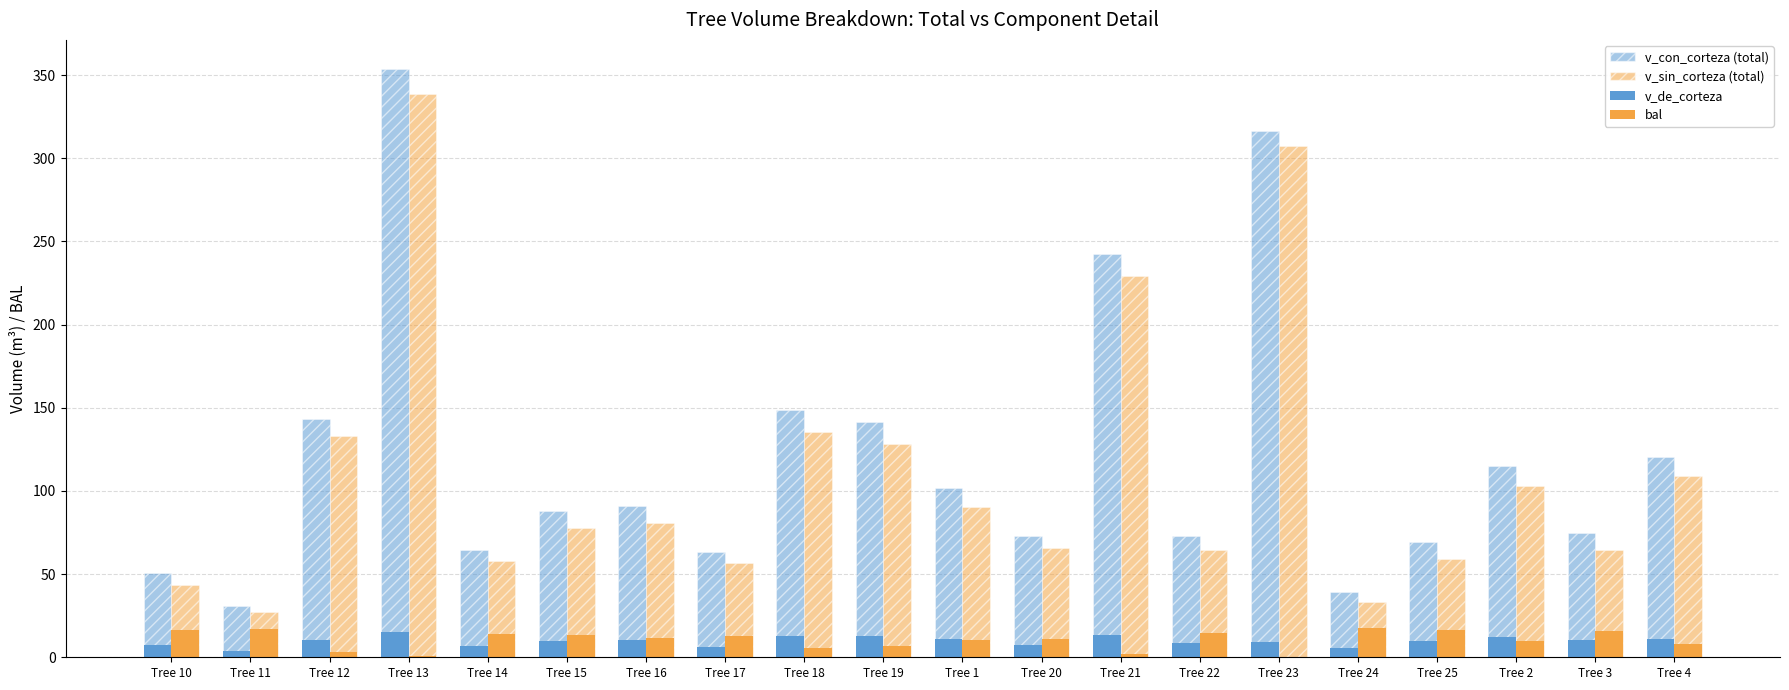

Which category has the highest value across all series?

Tree 13